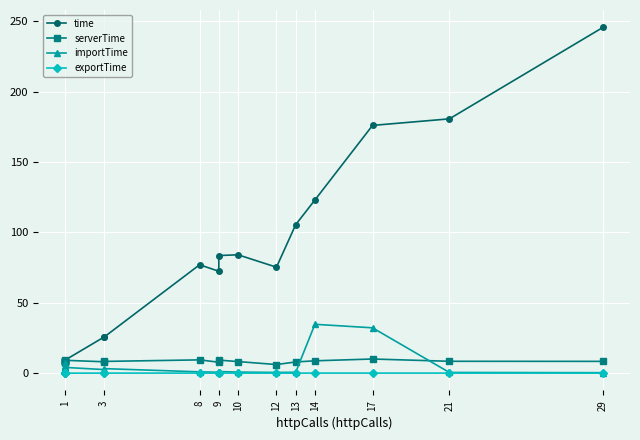

Which series has the widest spread of values?

time